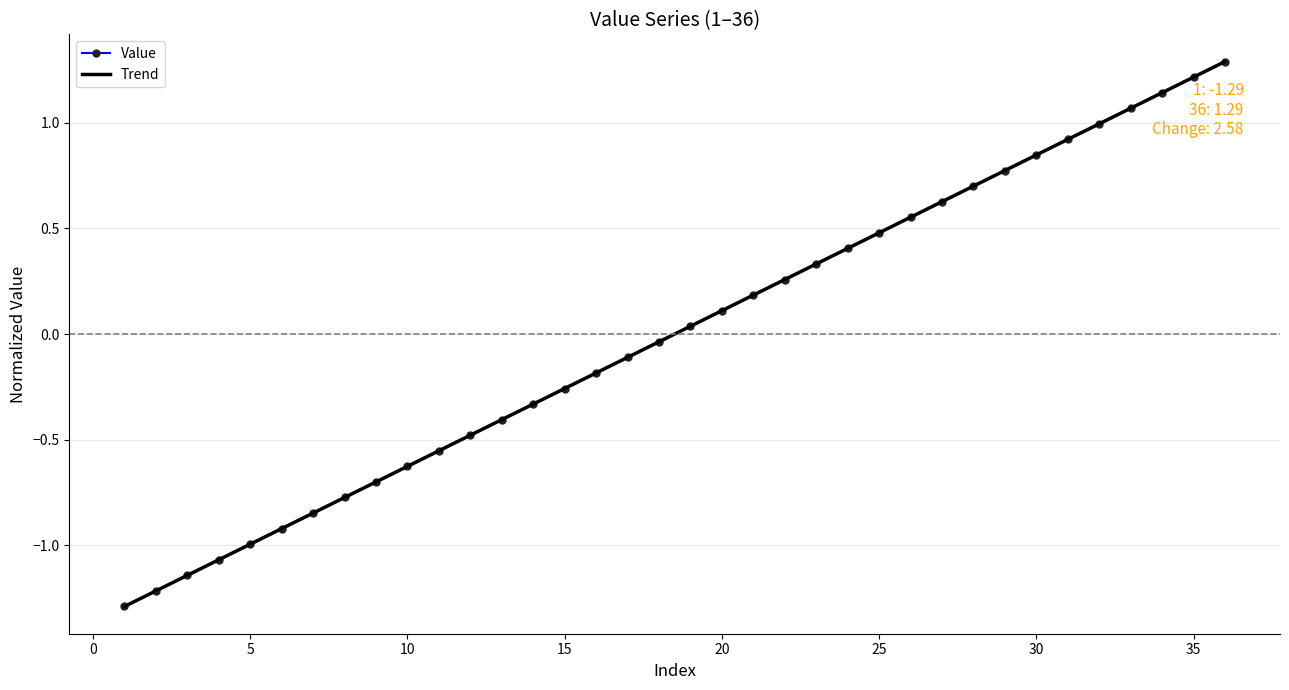

Count the number of data series in this chart.

2